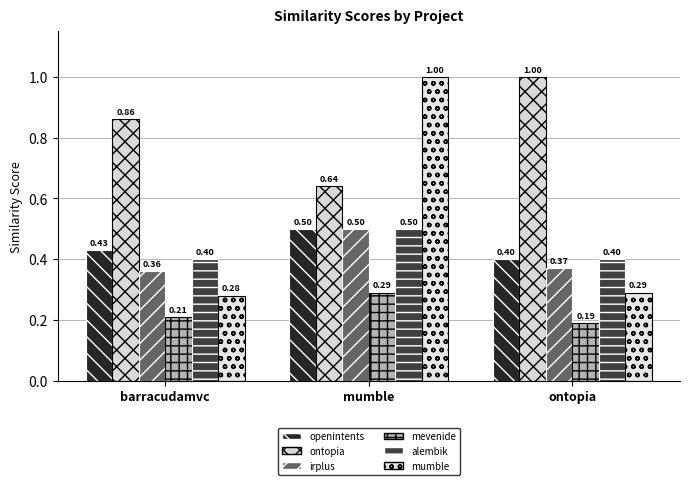

At which category is the sum across all series the highest?

mumble